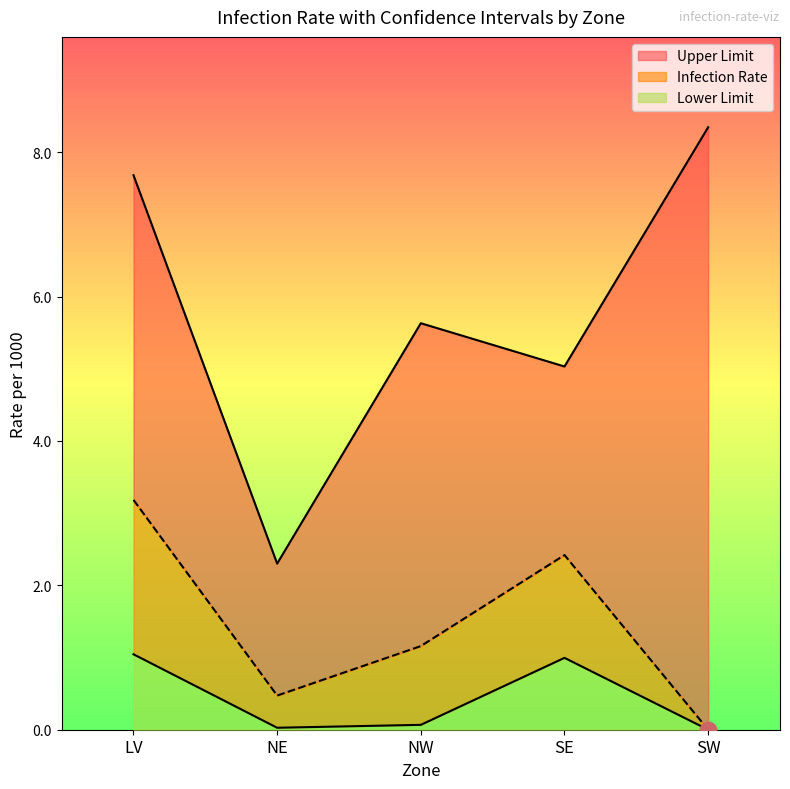

In Upper Limit, how many points are lower than both neighbors (excluding endpoints)?

2